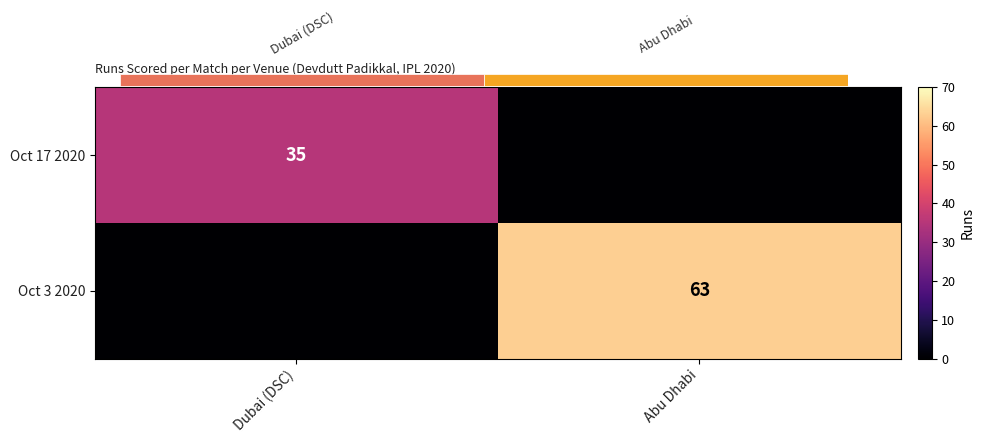

Rank the series by their average value, from lowest to highest.

Oct 17 2020, Oct 3 2020